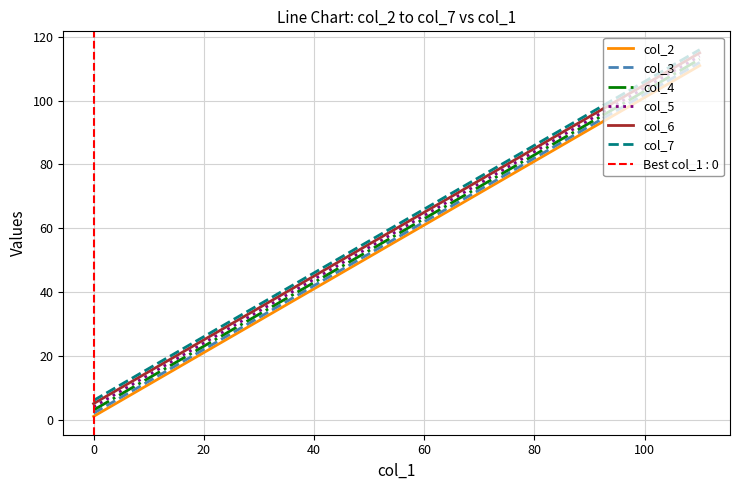

The col_6 series shows 85 at 80. True or false?

True